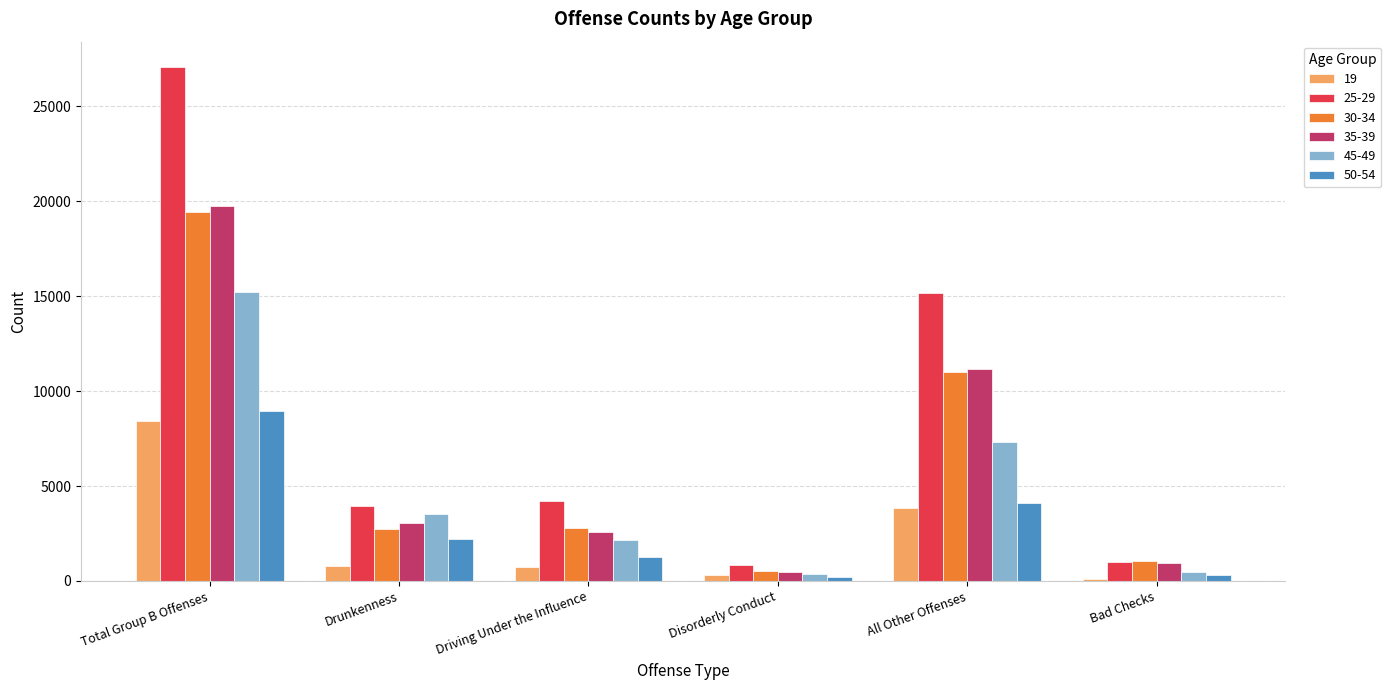

At which label does 35-39 first exceed 3076?

Total Group B Offenses